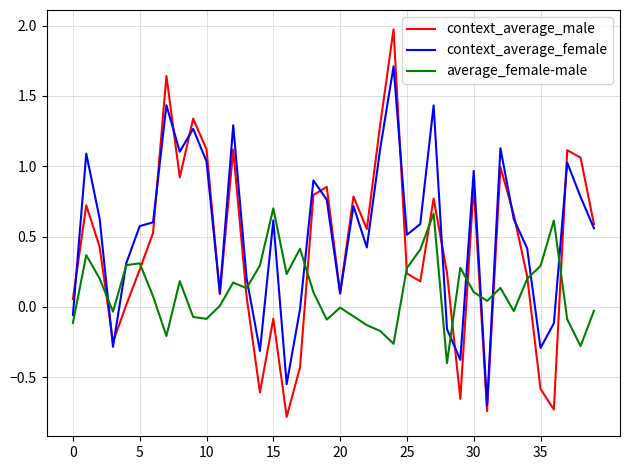

Which series has the widest spread of values?

context_average_male